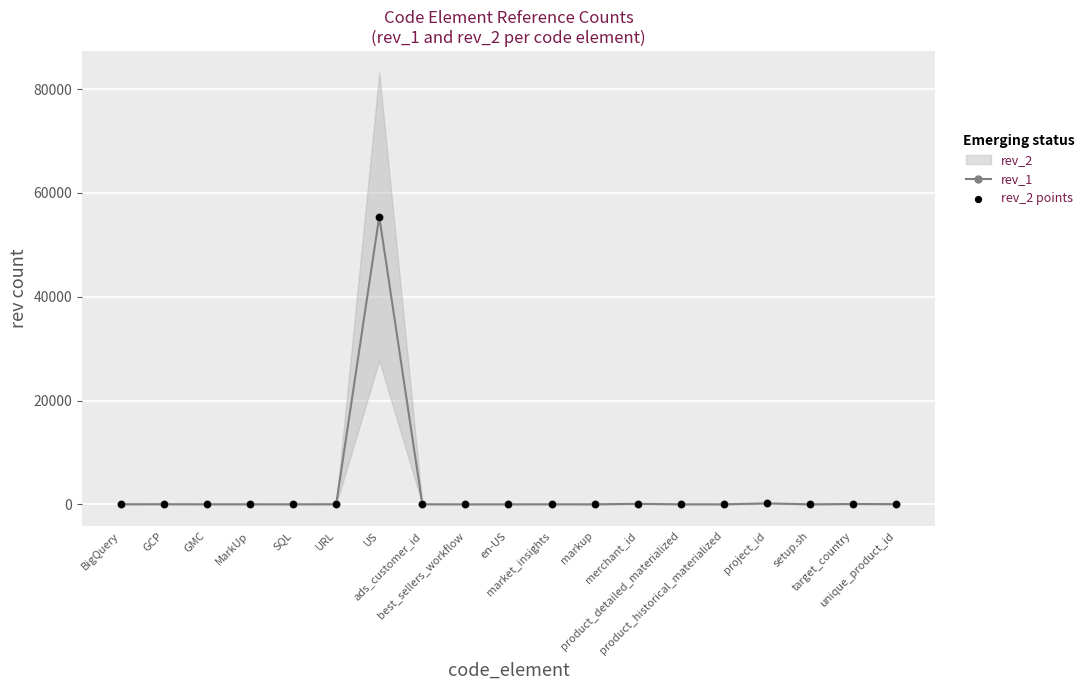

Which series has the largest total across all categories?

rev_1